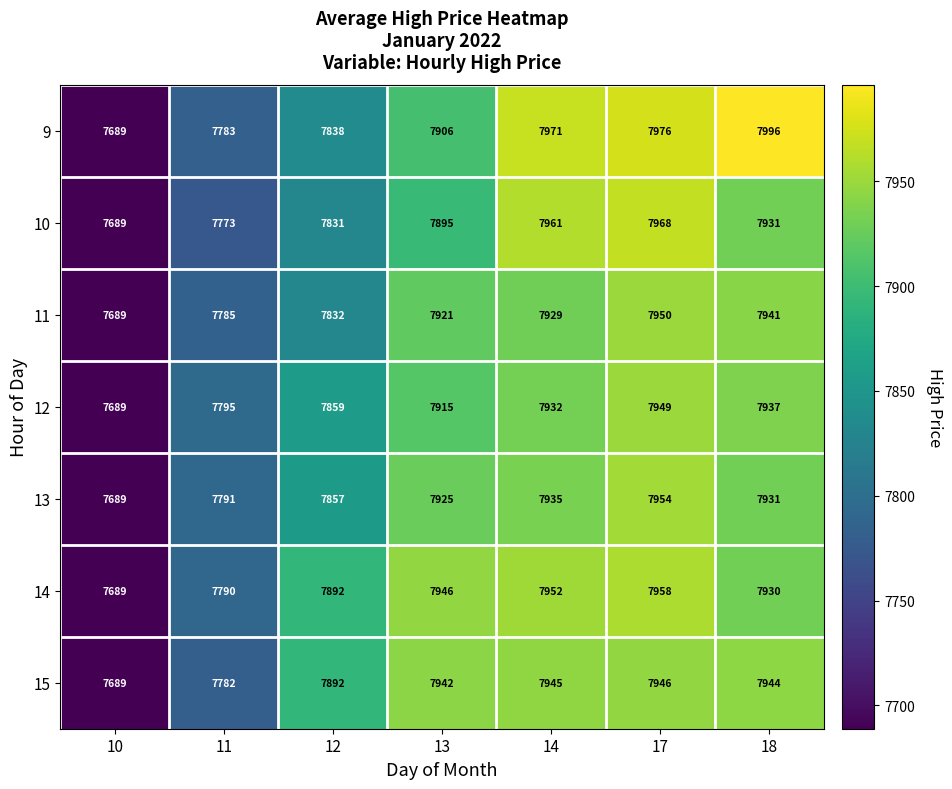

How many series are shown in this chart?

7